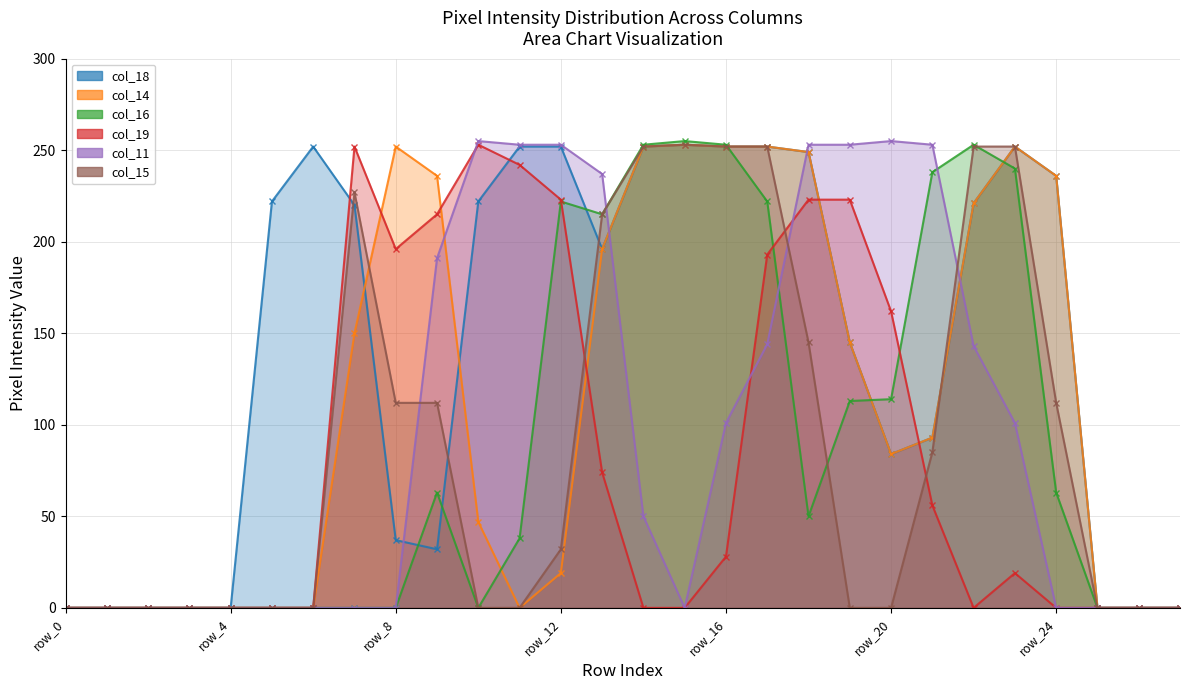

Which series changed the most between row_1 and row_26?

col_18